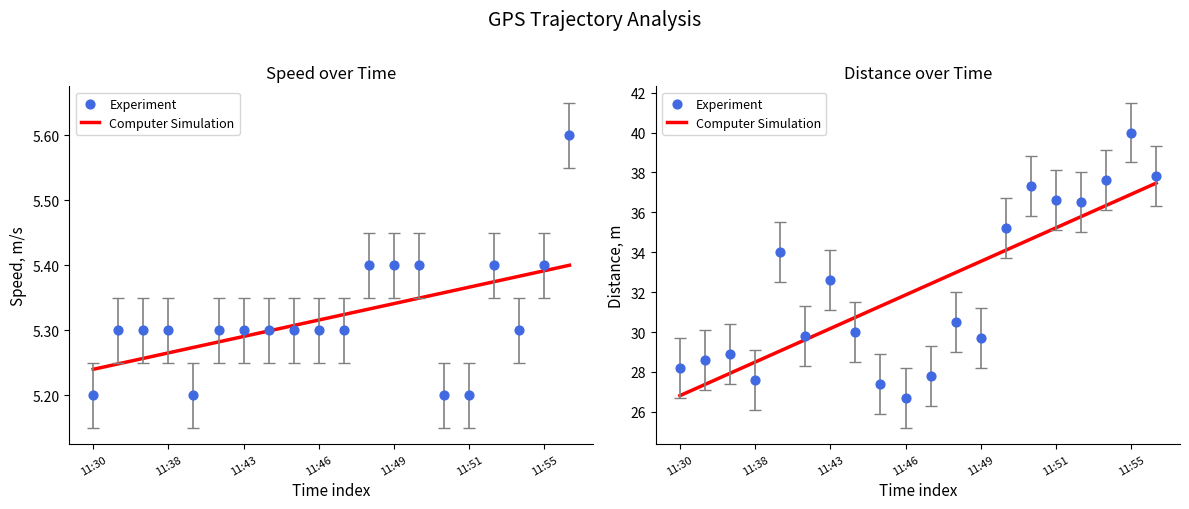

Which series contains the highest Y value?

Distance (m)